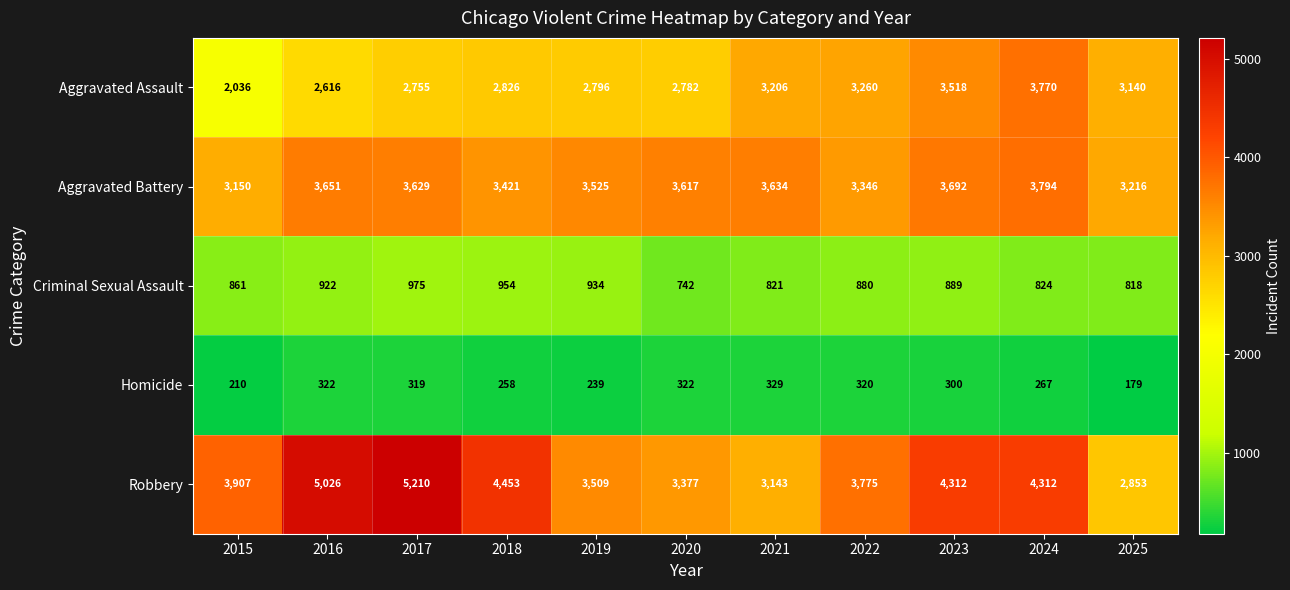

Which series has the largest total across all categories?

Robbery